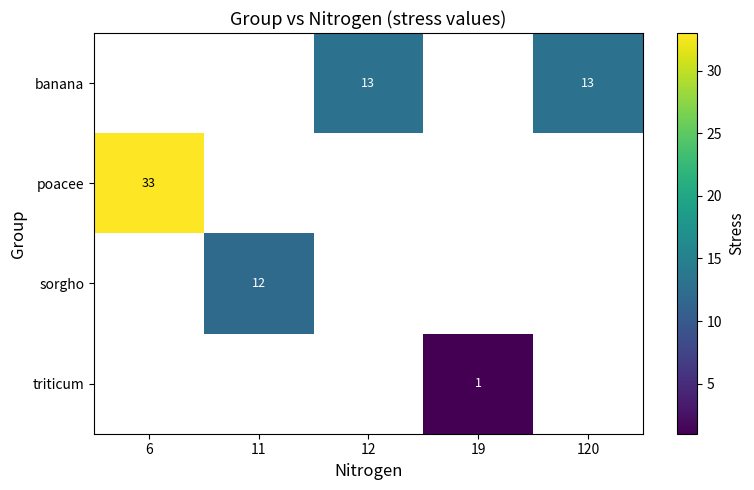

What is the minimum value shown in the chart?

1.0